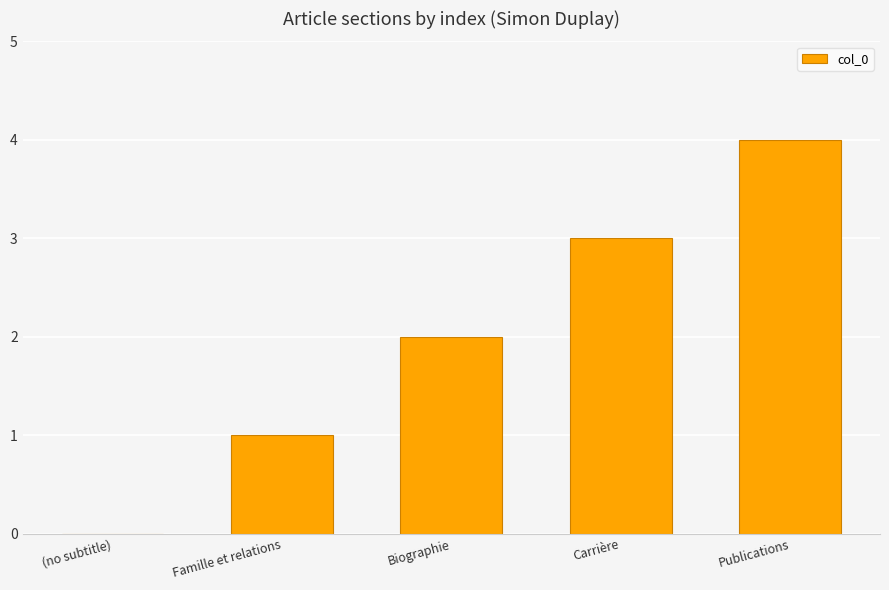

The chart shows a value of 6 at Publications. True or false?

False